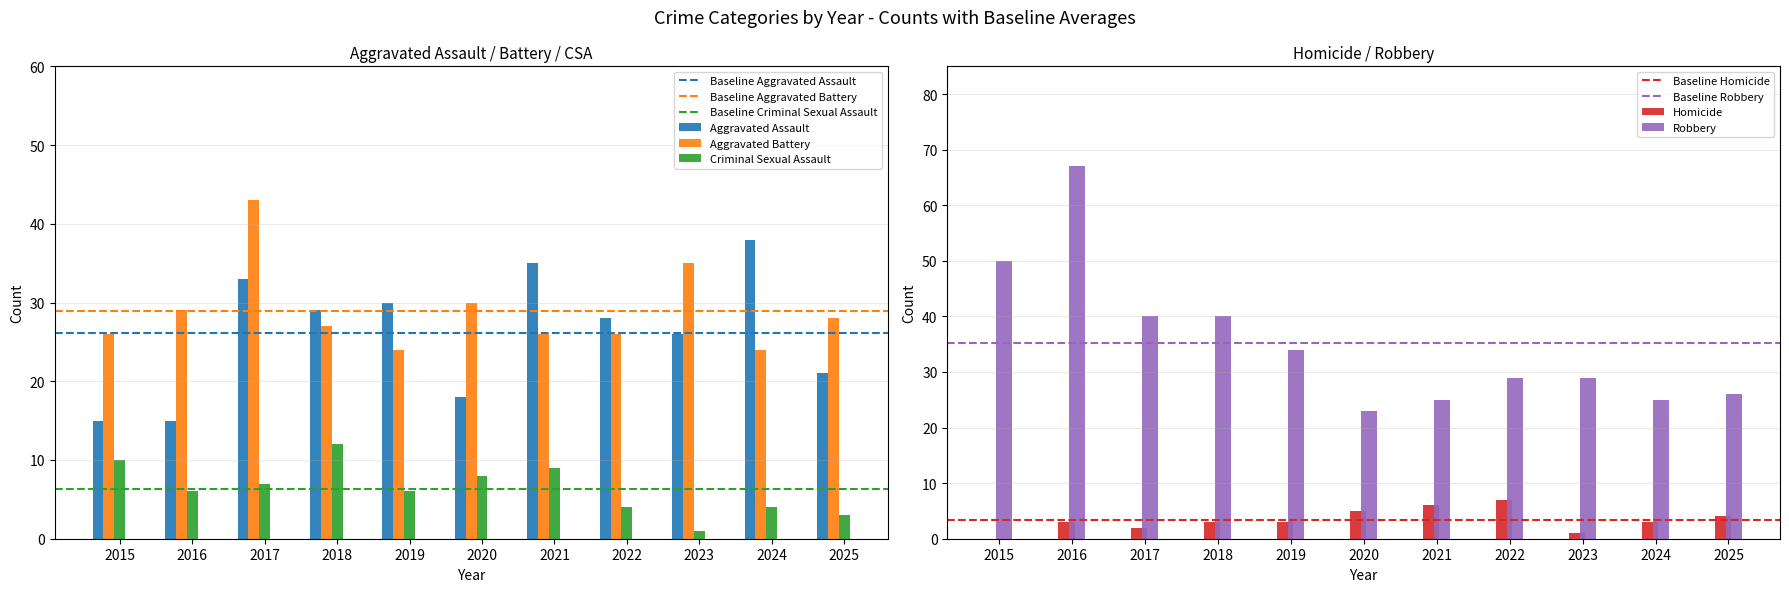

Which category has the highest value in the Robbery series?

2016